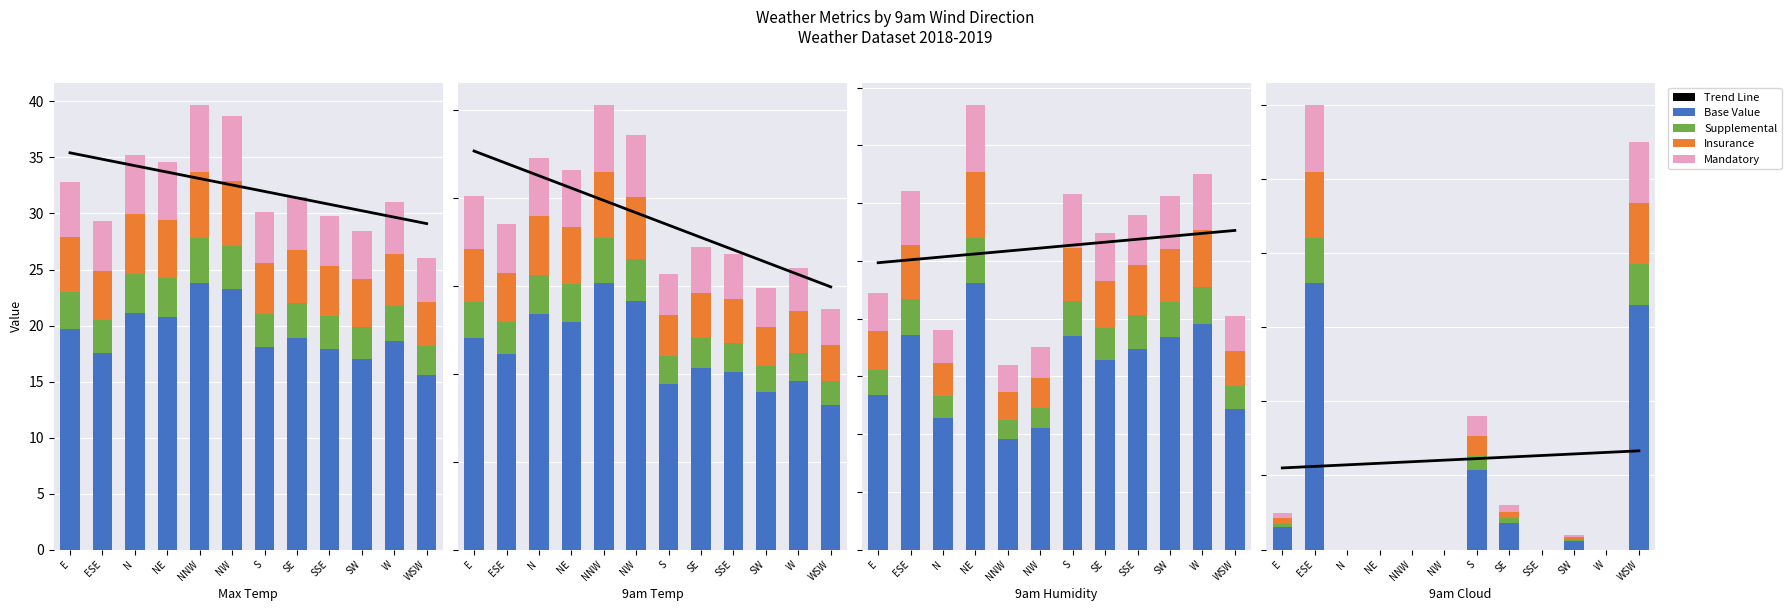

How many groups of bars are there?

12